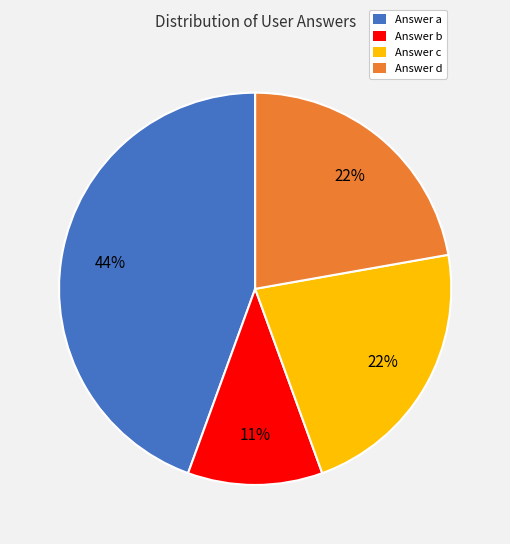

Do Answer c and Answer d together represent more than half of the pie?

No